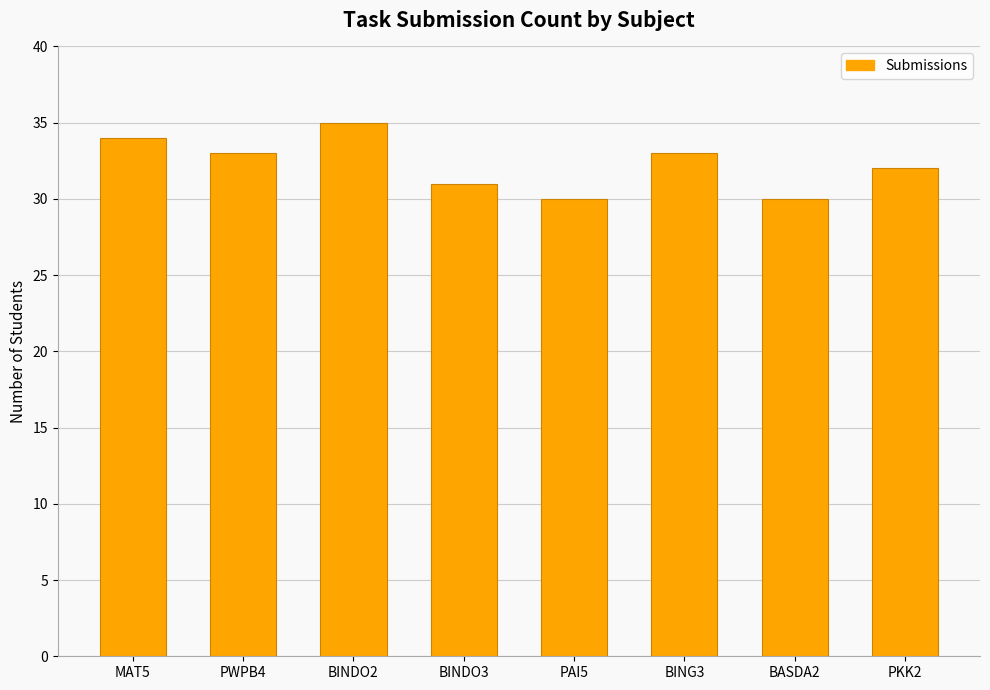

What position from the left is PWPB4?

2